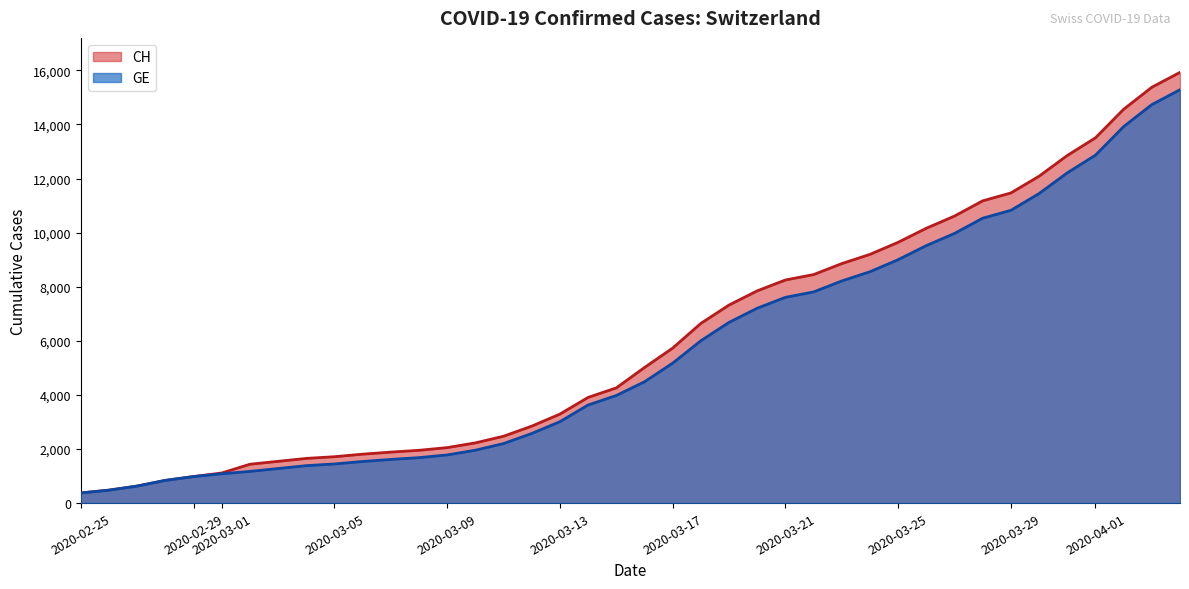

True or false: CH and GE cross at least once.

False